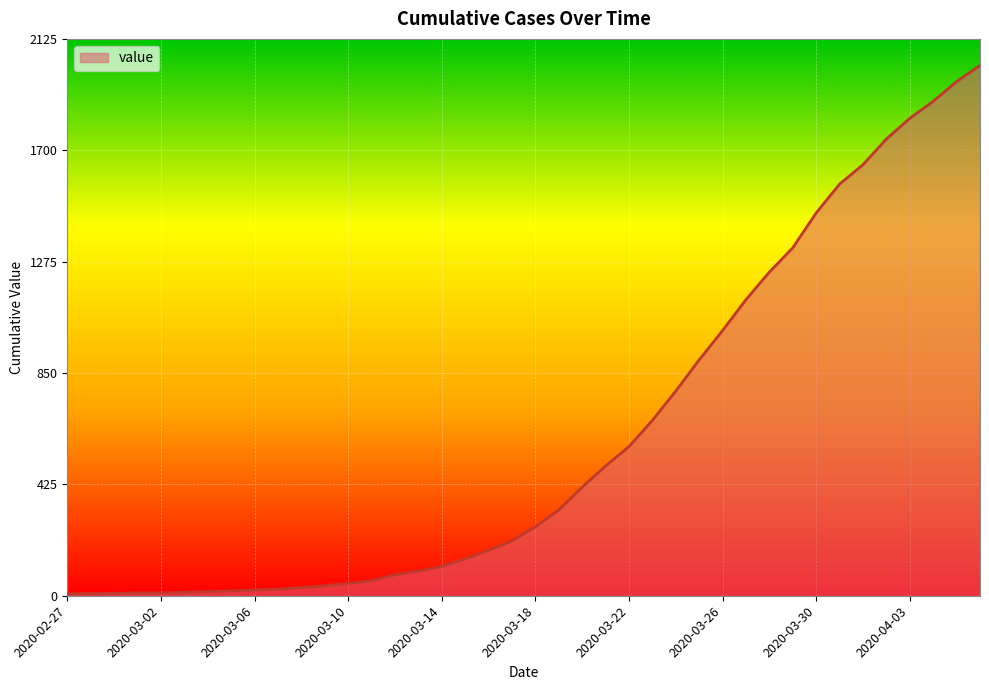

How many lines are shown in the chart?

1